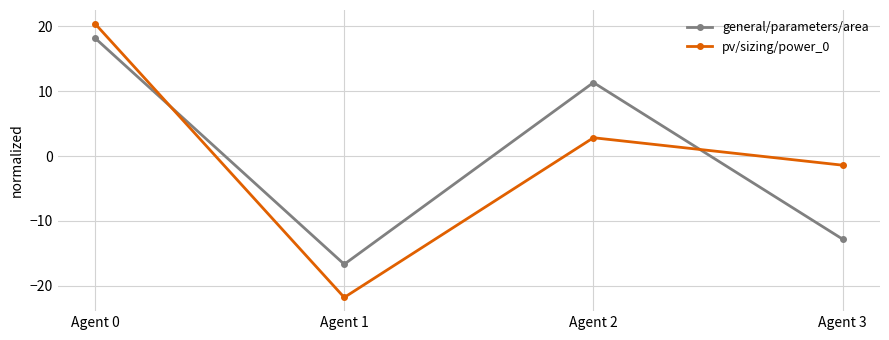

What is the spread (max minus min) of values at Agent 0?

2.2